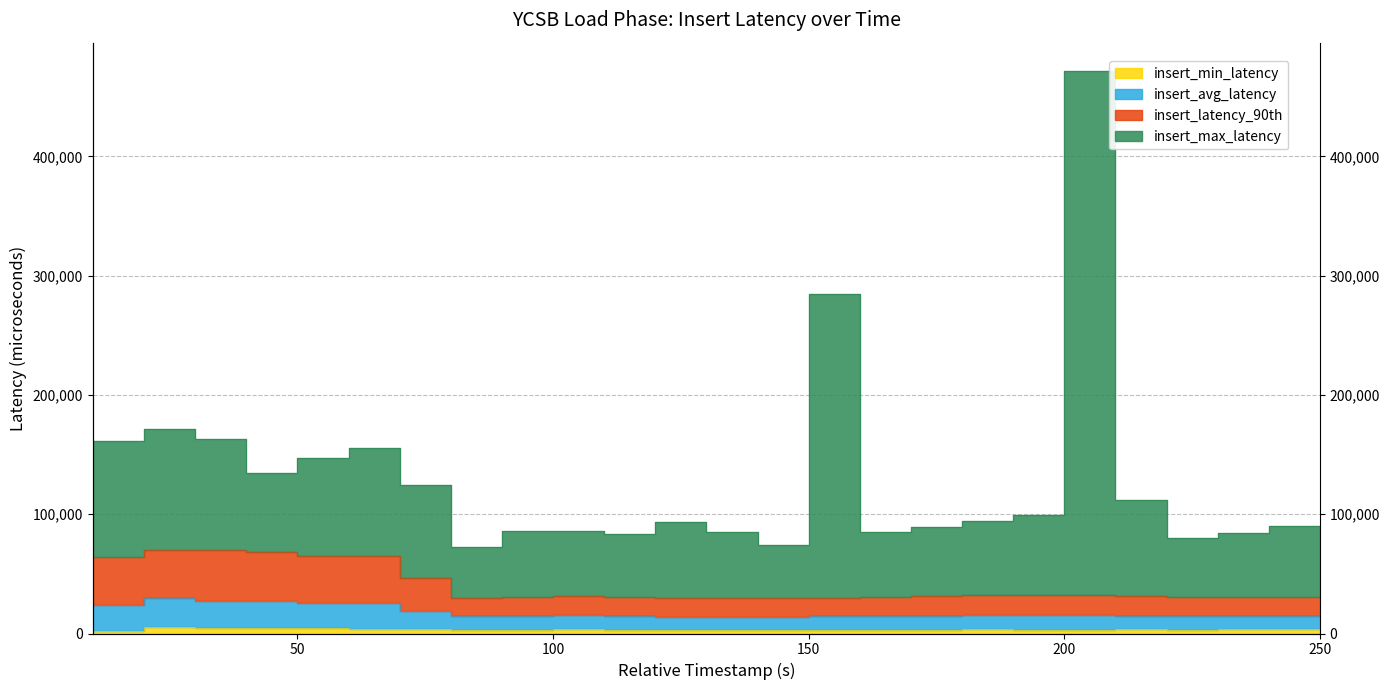

At how many categories does at least one series exceed 12364?

25